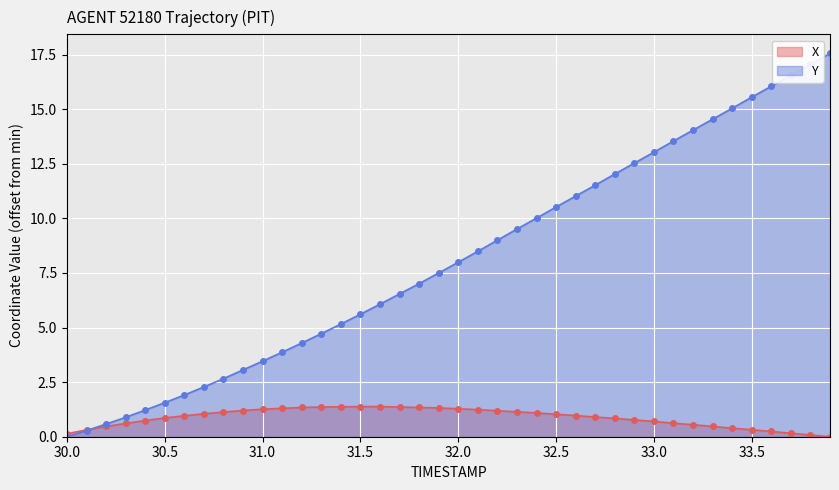

Reading left to right, extract all data points from this chart.

X: 0.1	0.3	0.5	0.6	0.7	0.9	1.0	1.1	1.1	1.2	1.3	1.3	1.3	1.4	1.4	1.4	1.4	1.4	1.3	1.3	1.3	1.2	1.2	1.1	1.1	1.0	1.0	0.9	0.8	0.8	0.7	0.6	0.6	0.5	0.4	0.3	0.2	0.2	0.1	0.0
Y: 0.0	0.3	0.6	0.9	1.2	1.6	1.9	2.3	2.7	3.1	3.5	3.9	4.3	4.7	5.2	5.6	6.1	6.5	7.0	7.5	8.0	8.5	9.0	9.5	10.0	10.5	11.0	11.5	12.0	12.5	13.0	13.5	14.0	14.5	15.0	15.6	16.1	16.6	17.1	17.6